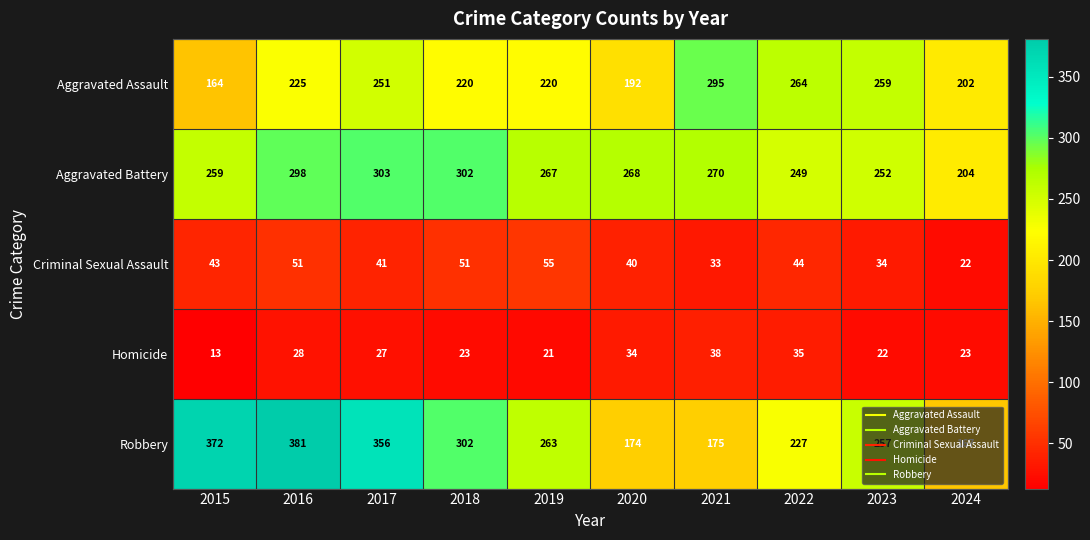

Which label corresponds to the largest value in the chart?

2016